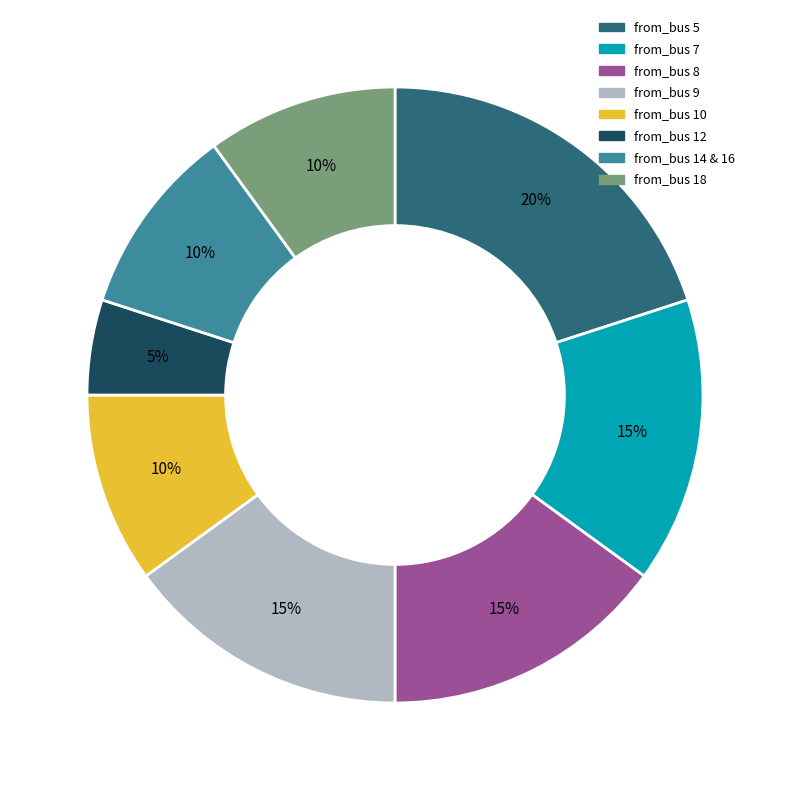

To the nearest percent, what is the average slice percentage?

12%